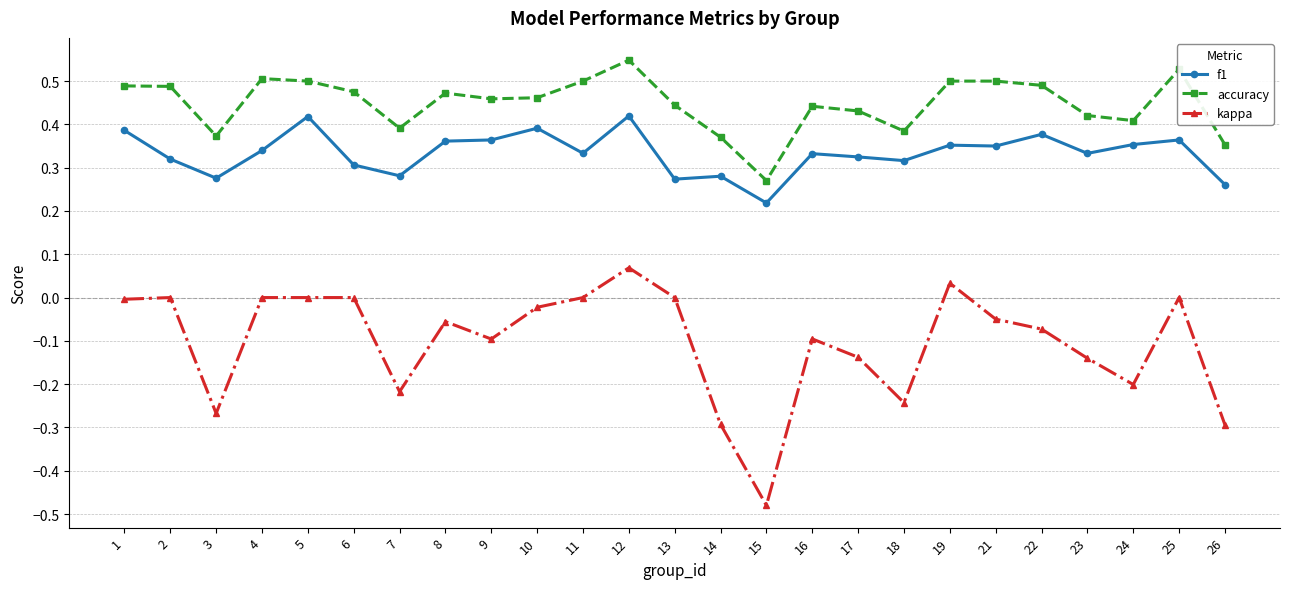

What is the sum of all accuracy values?

11.2